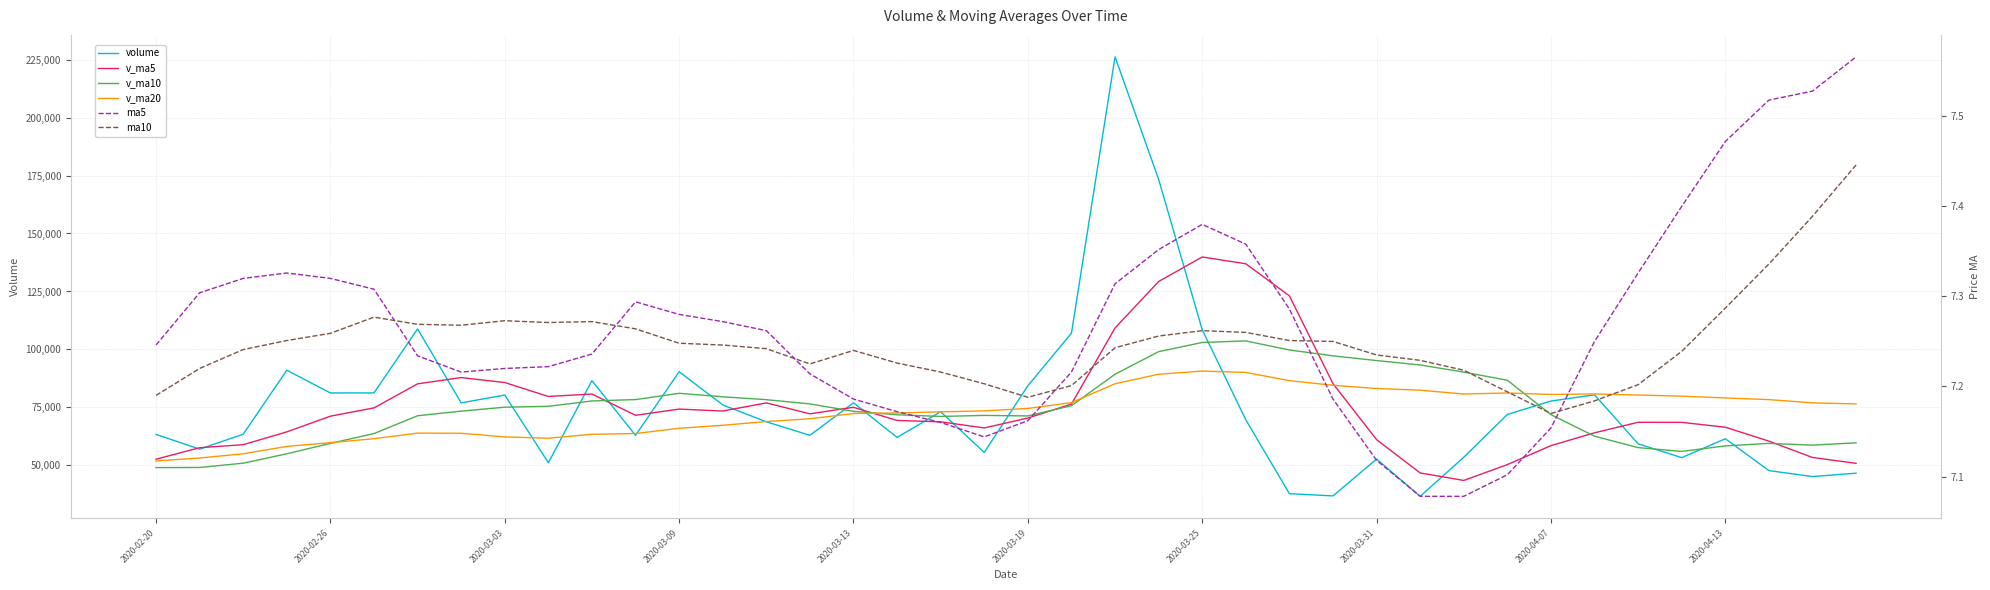

What is the difference between the v_ma5 values at 2020-02-26 and 29?

10889.5